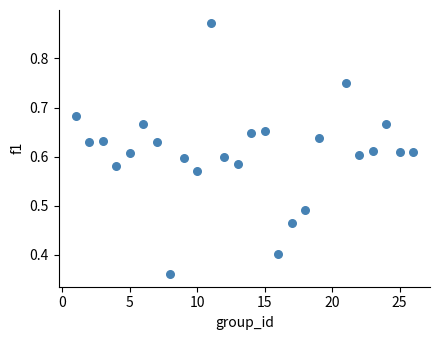

What is the range of X values (max minus min)?

25.0